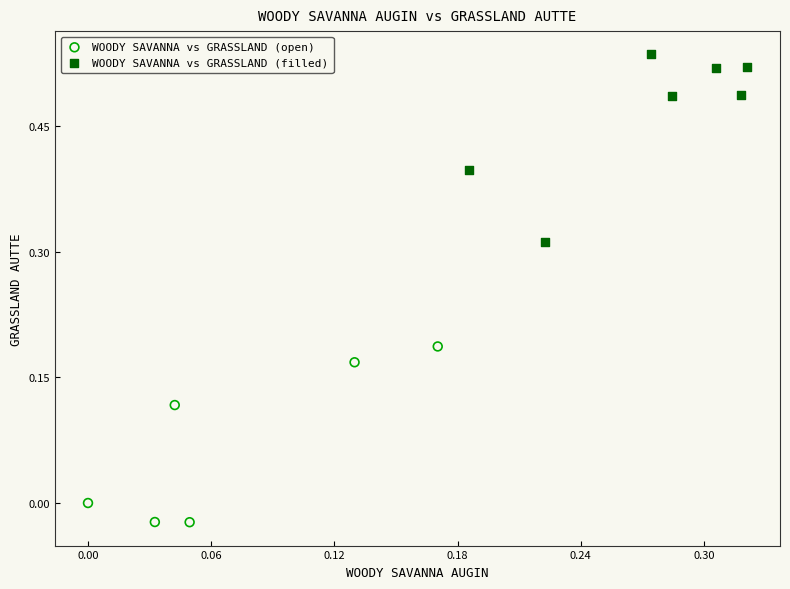

Which series reaches the minimum Y coordinate?

WOODY SAVANNA vs GRASSLAND (open)